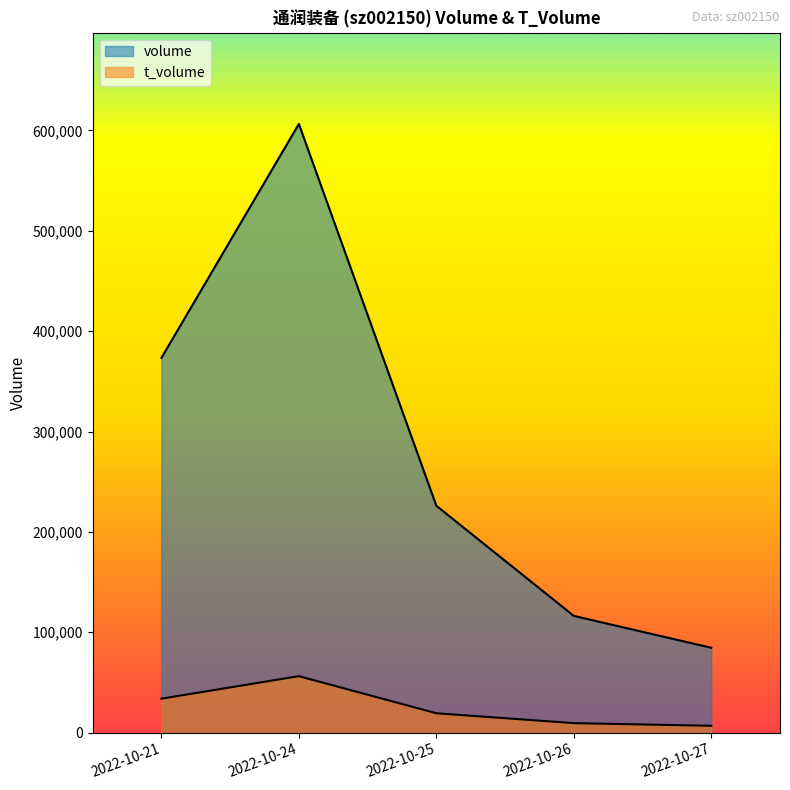

What are all the series names shown in the legend?

volume, t_volume